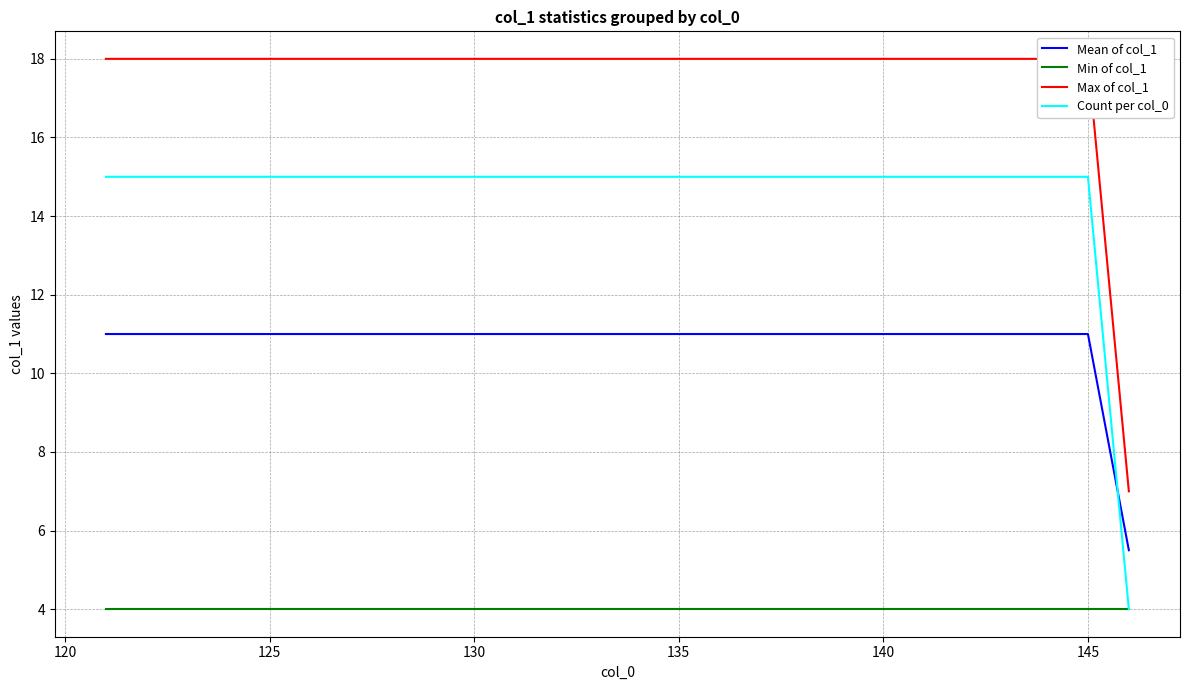

True or false: Count per col_0 has more than 2 interior local peaks.

False